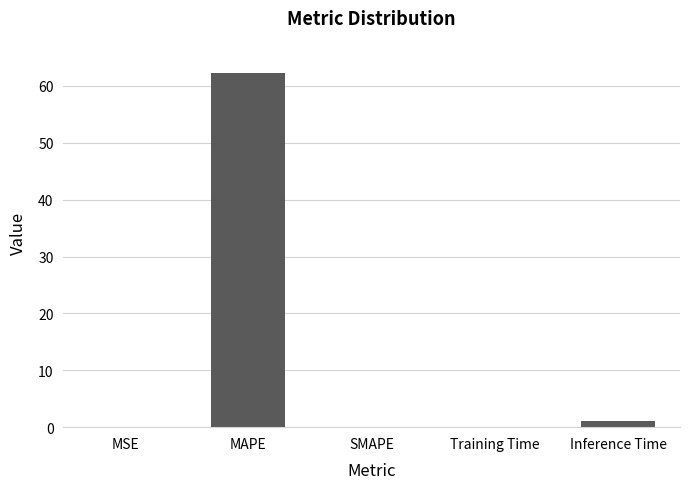

Is it true that the value at MAPE is 62.2?

True